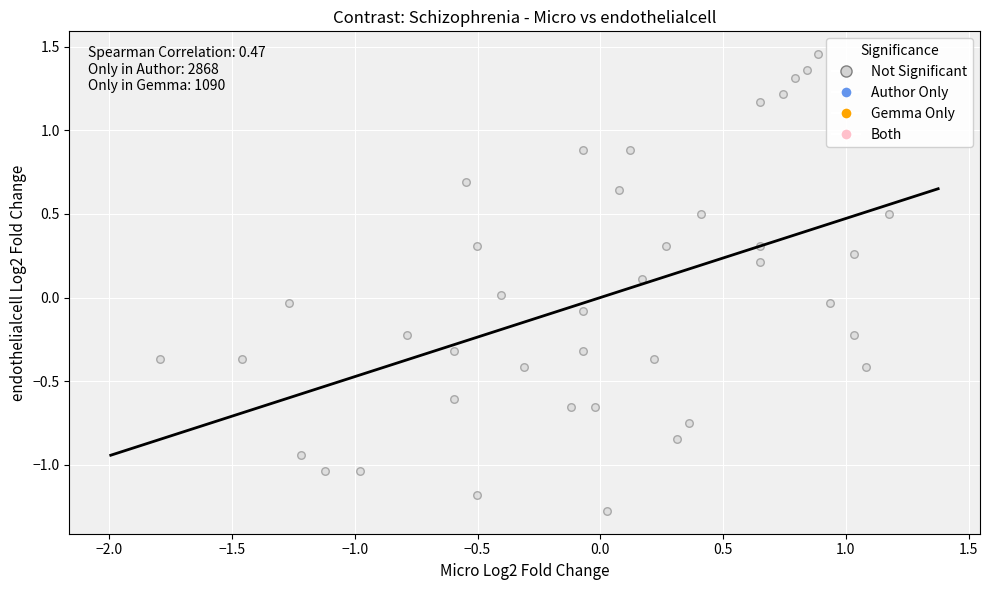

What is the range of Y values (max minus min)?

2.7